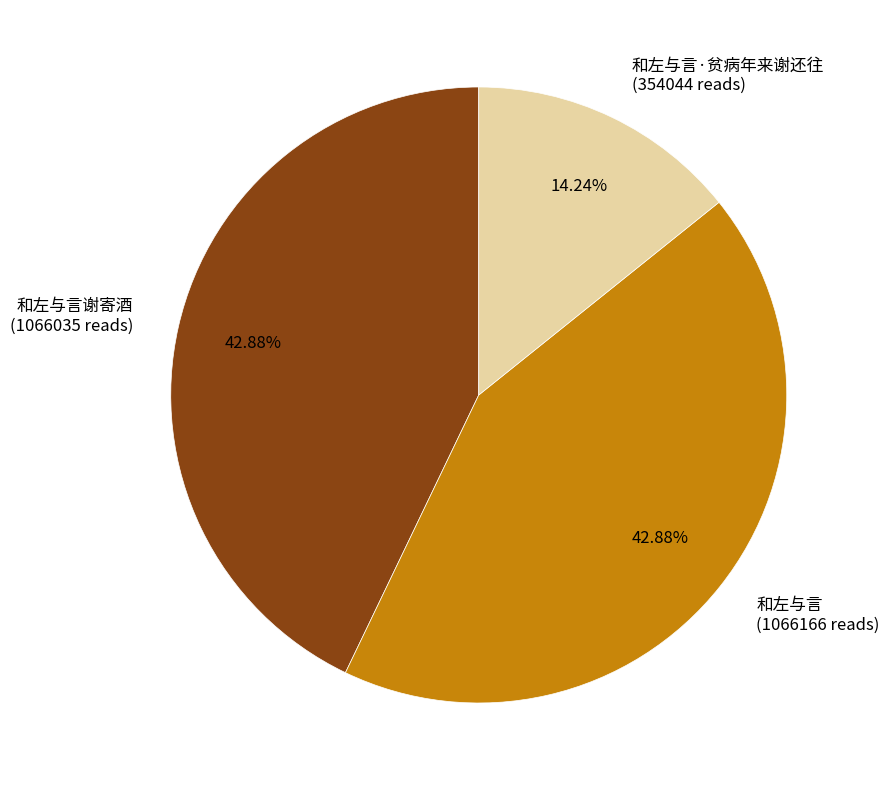

Does any single category account for the majority?

No